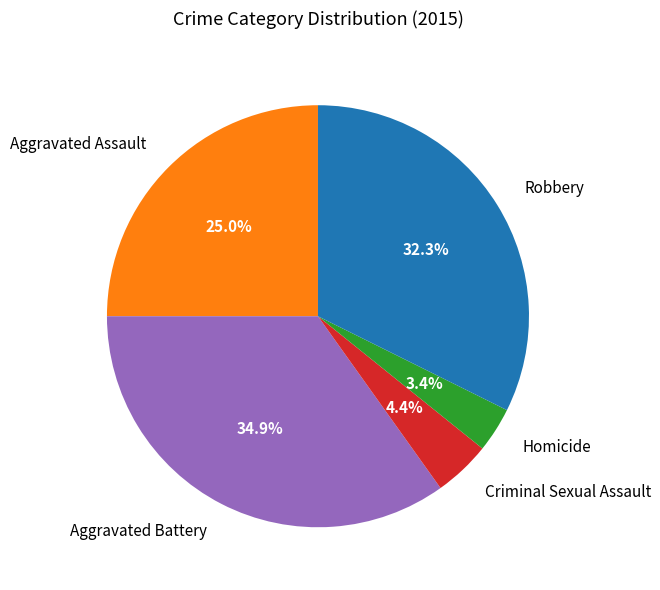

What is the ratio of the value at Criminal Sexual Assault to the value at Homicide?

1.3